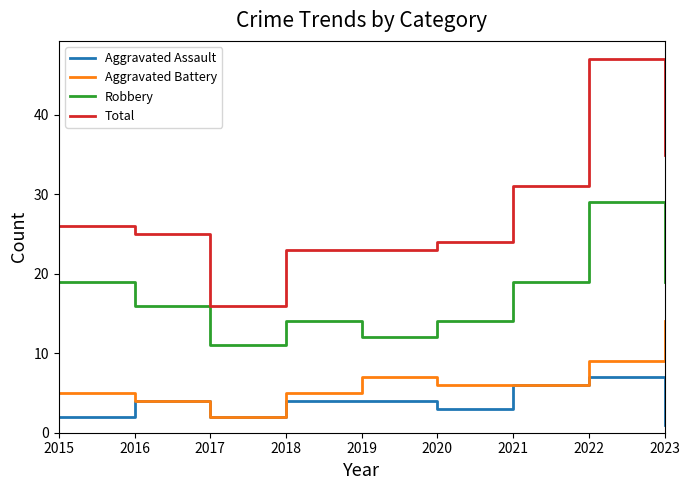

Which category has the highest value across all series?

2022